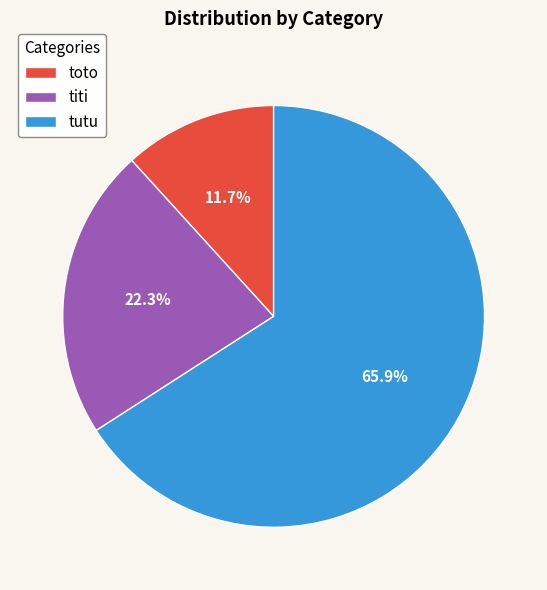

To the nearest percent, what percentage of the pie is titi?

22%